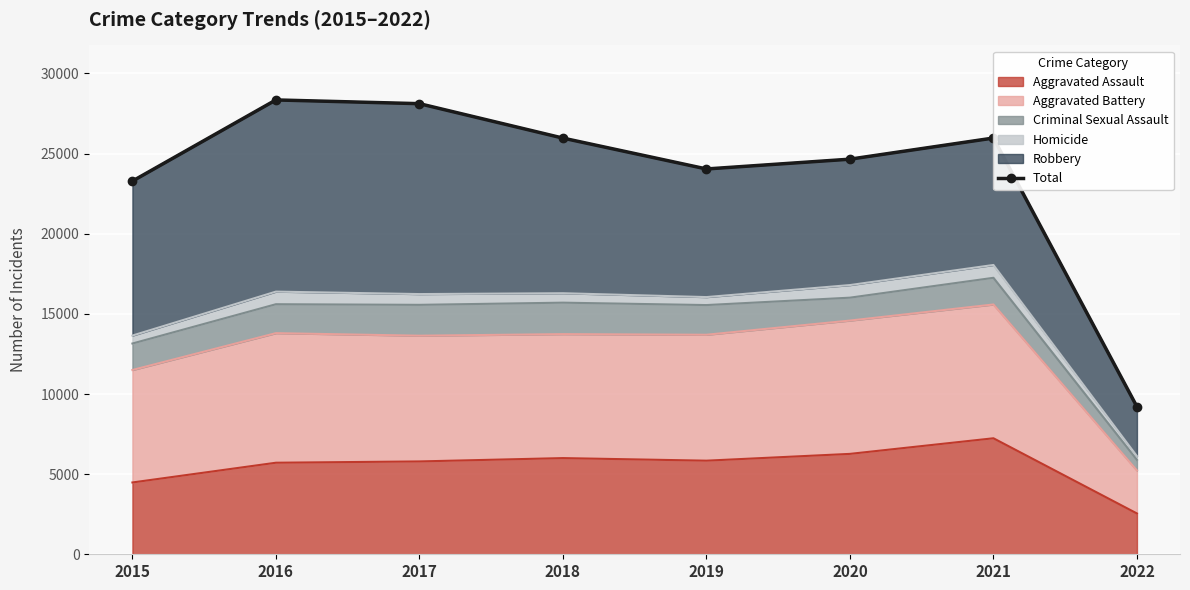

What is the value of the 6th point from the left?

24652